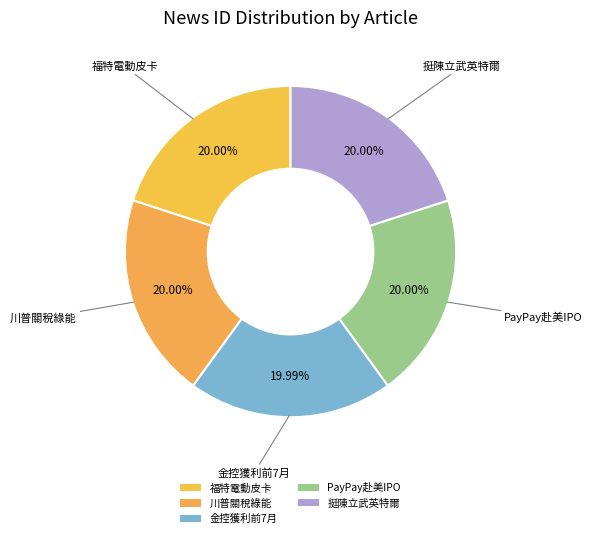

Rank the categories by value from lowest to highest.

一表掌握13家金控獲利！前7月合賺2764億元 這4家逆勢成長, 從電池到稀土 川普關稅戰如何改寫美國綠能未來？, 轟川普「拙劣霸凌」！創投大咖挺陳立武 籲英特爾展現骨氣, 軟銀大動作！傳日本行動支付公司PayPay赴美IPO 最快第四季登場, 福特宣布20億美元投資計畫 2027年推出平價電動皮卡